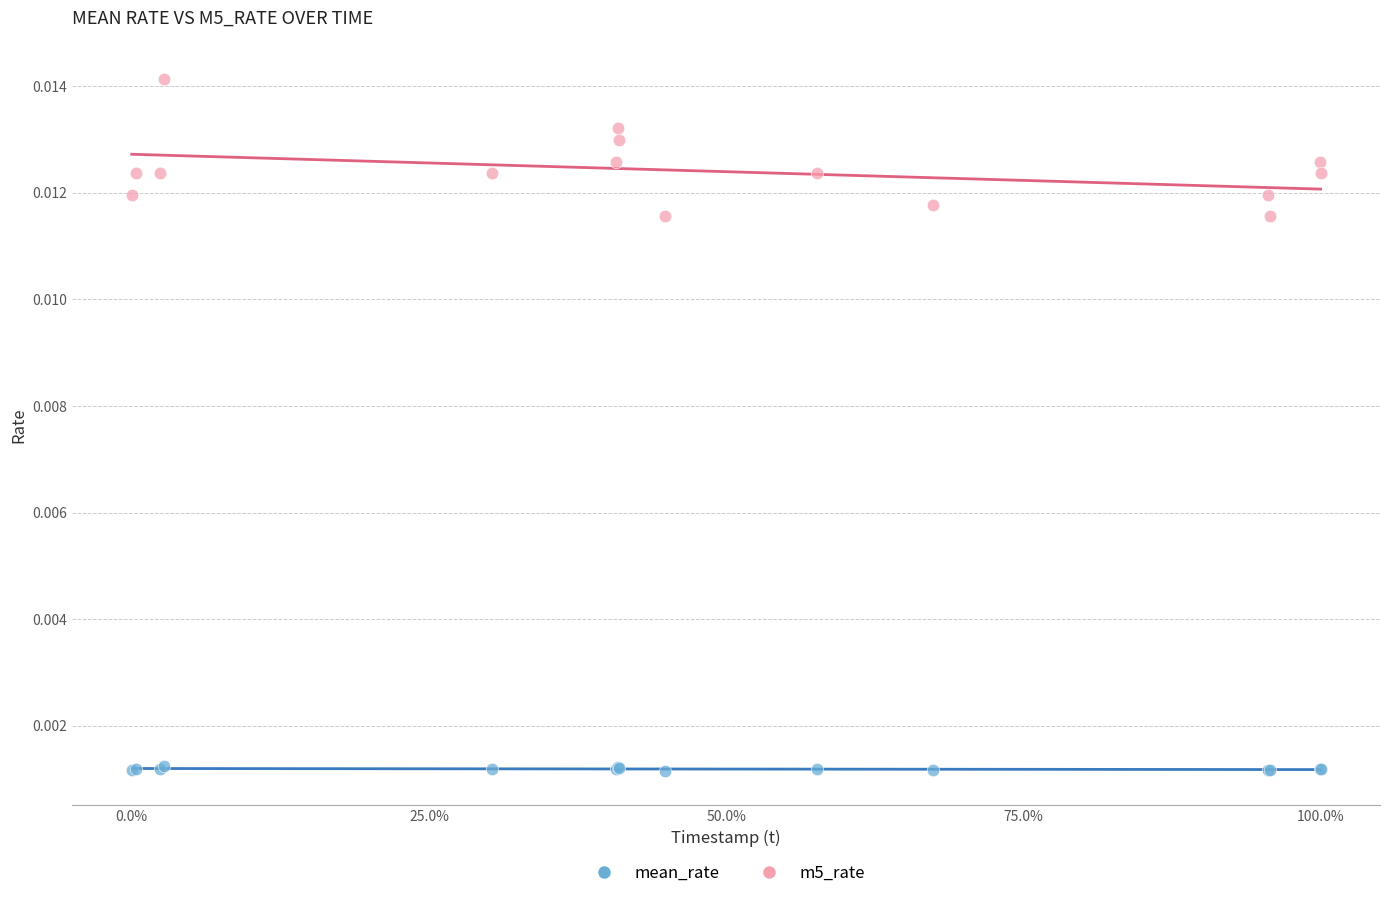

Which series reaches the minimum Y coordinate?

mean_rate